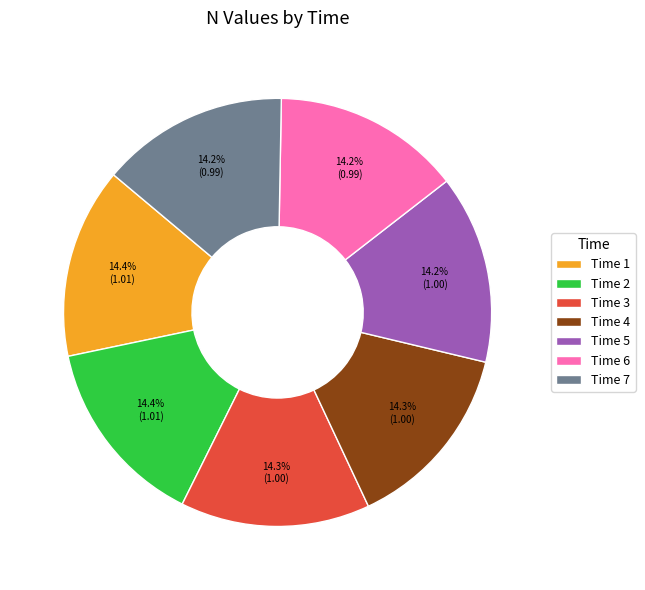

Does Time 2 account for over 50% of the chart?

No